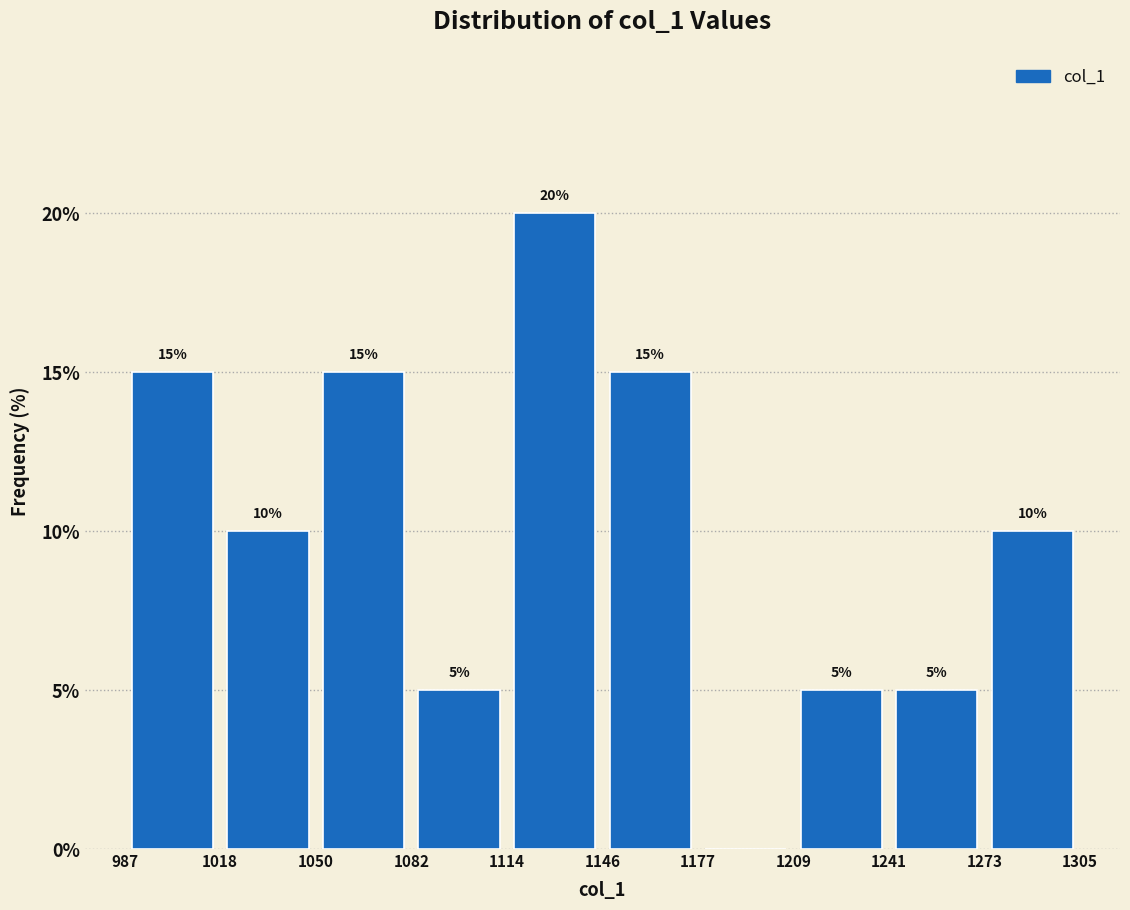

Which range on the x-axis has the tallest bar?

1114 to 1146